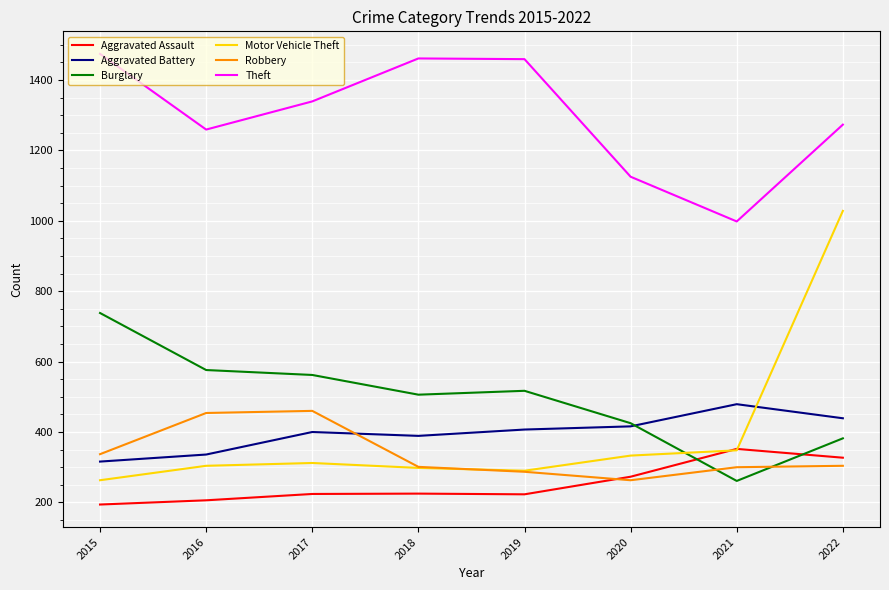

What is the difference between the maximum and minimum values in the Robbery series?

197